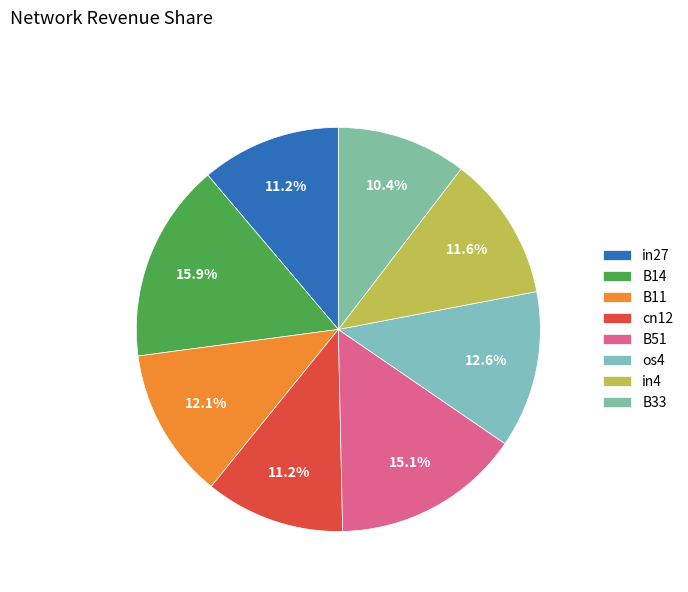

Which category has the biggest portion of the pie?

B14